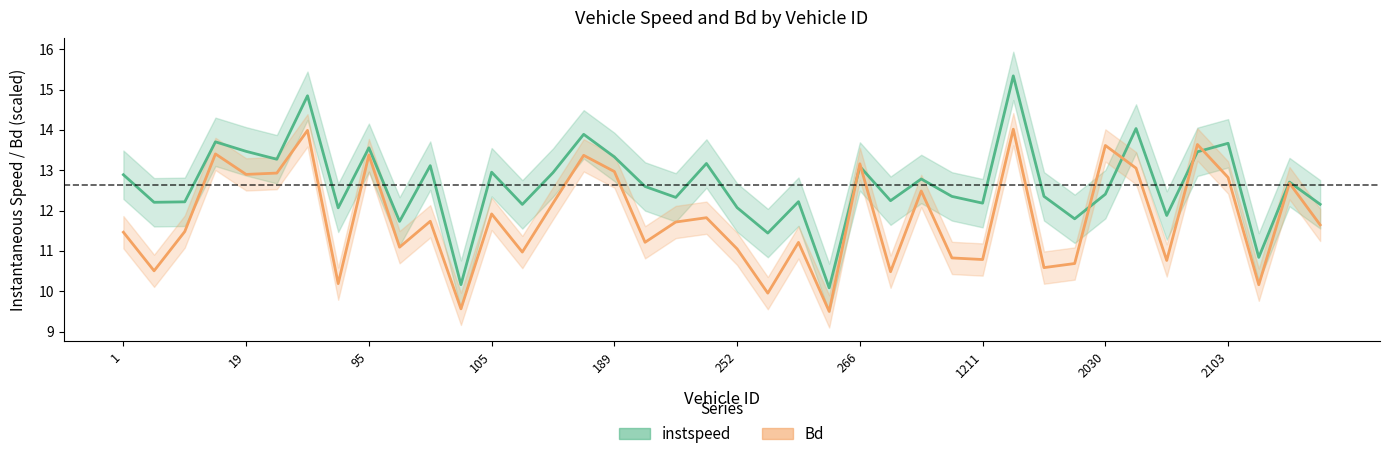

Between which two adjacent categories do instspeed and Bd first intersect?

258.0 and 266.0